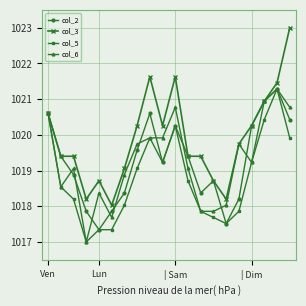

Which series has the largest total across all categories?

col_3